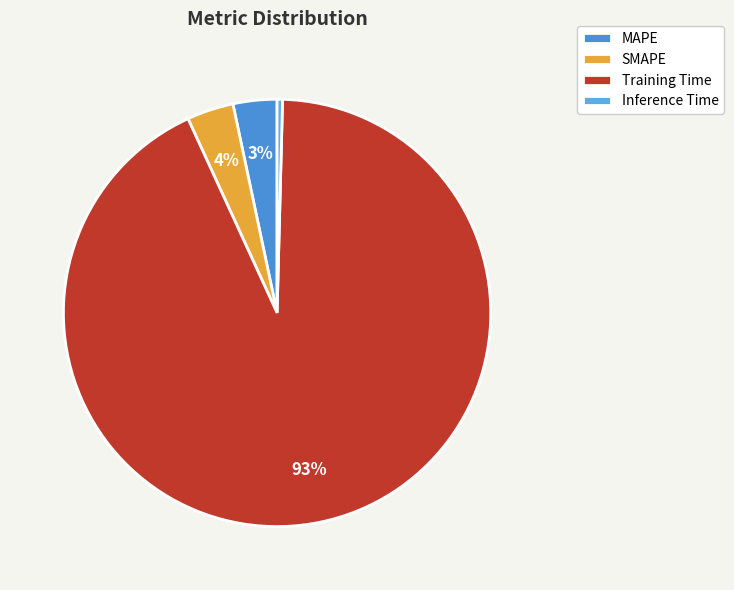

Is Inference Time the majority of the pie?

No